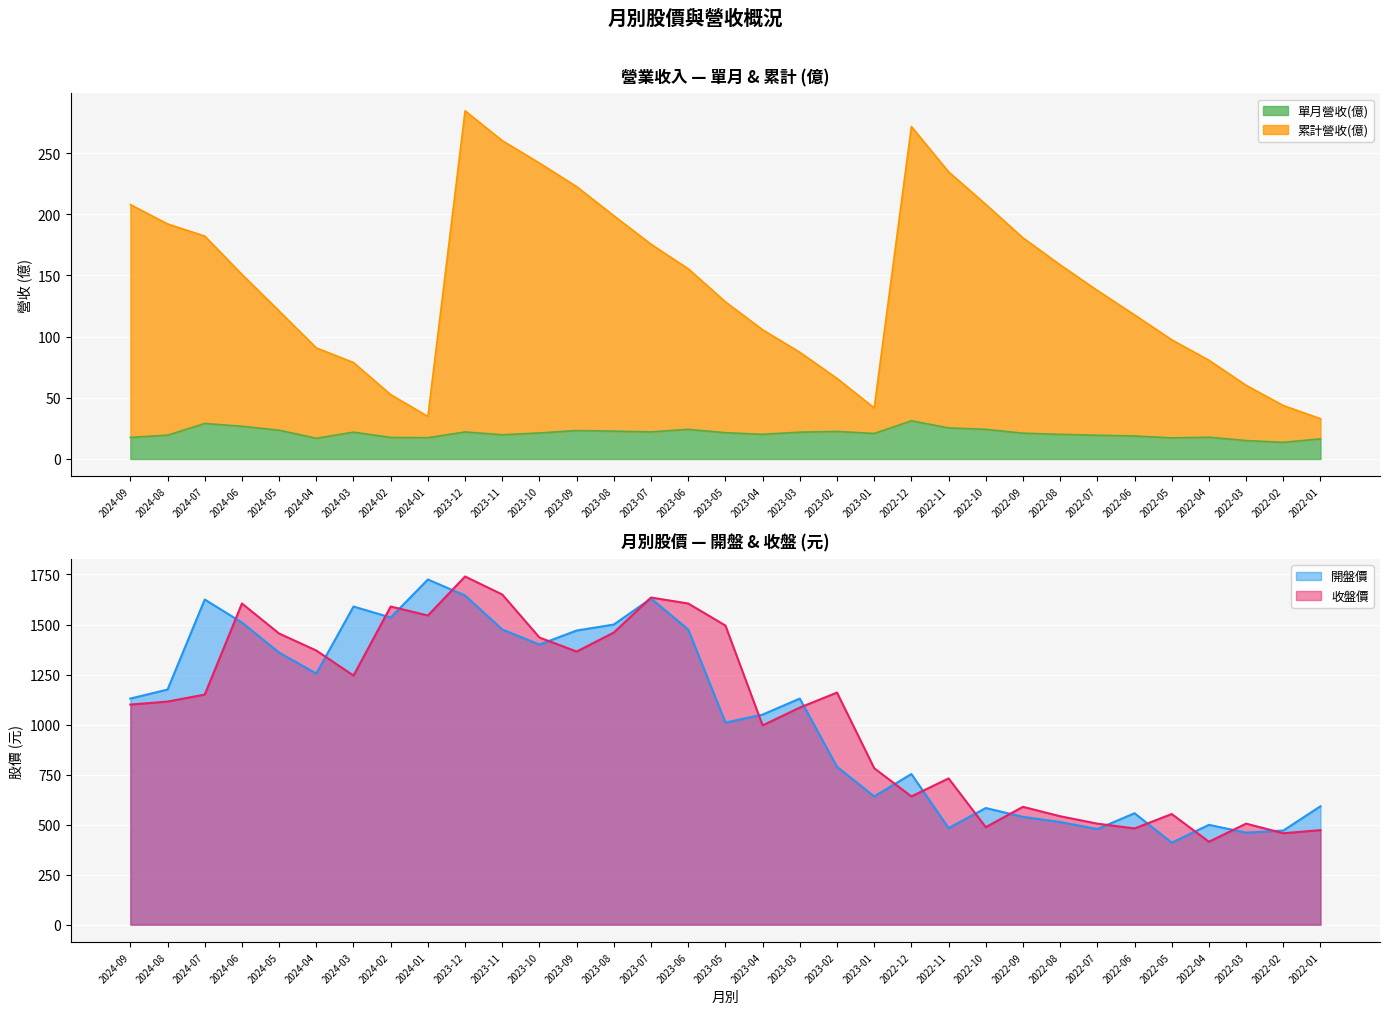

How many values in the 單月營收(億) series are below 21?

16